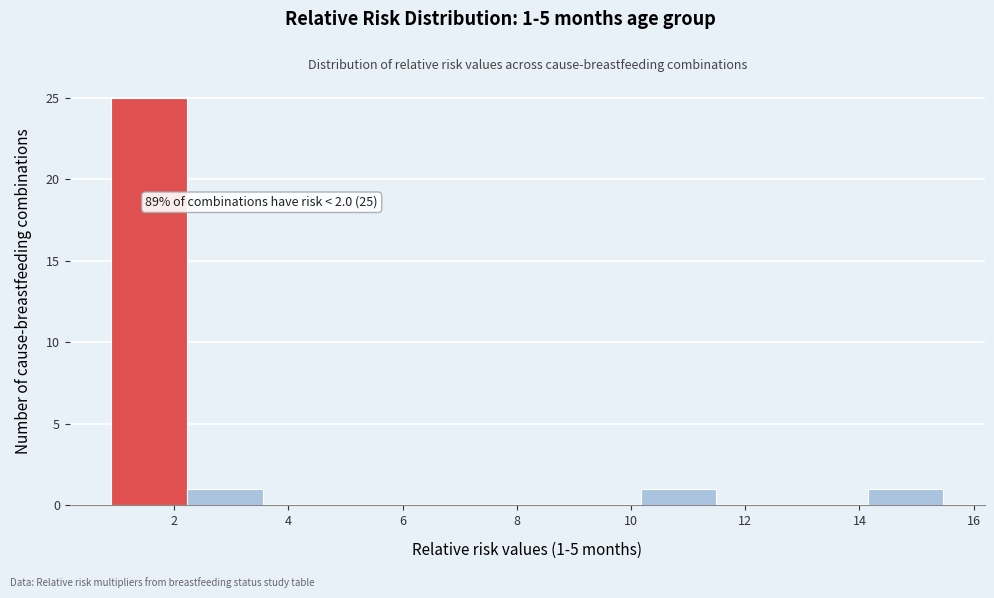

Which range on the x-axis has the tallest bar?

1.0 to 2.2